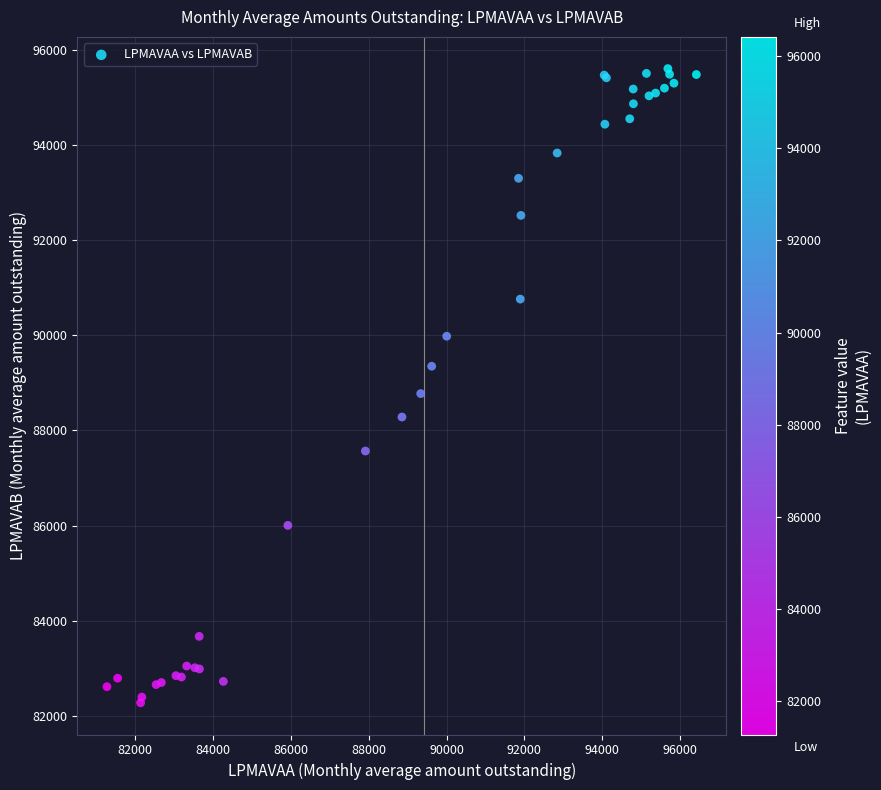

What Y value in the scatter plot is closest to 88940?

88774